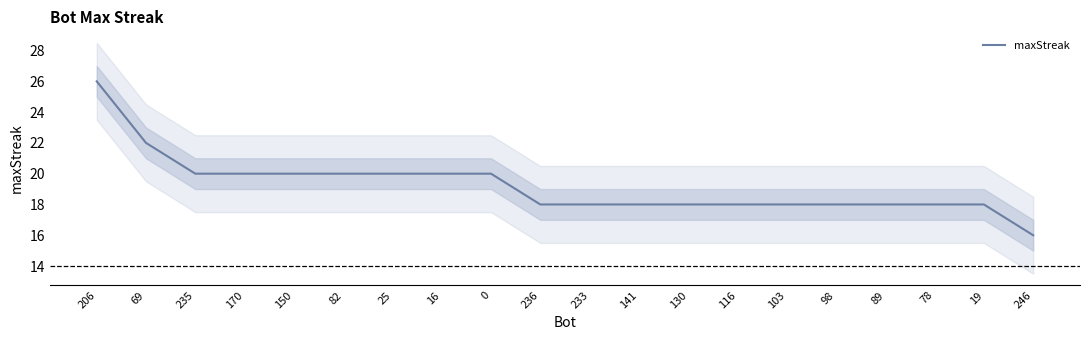

True or false: the data has more than 0 interior local peaks.

False